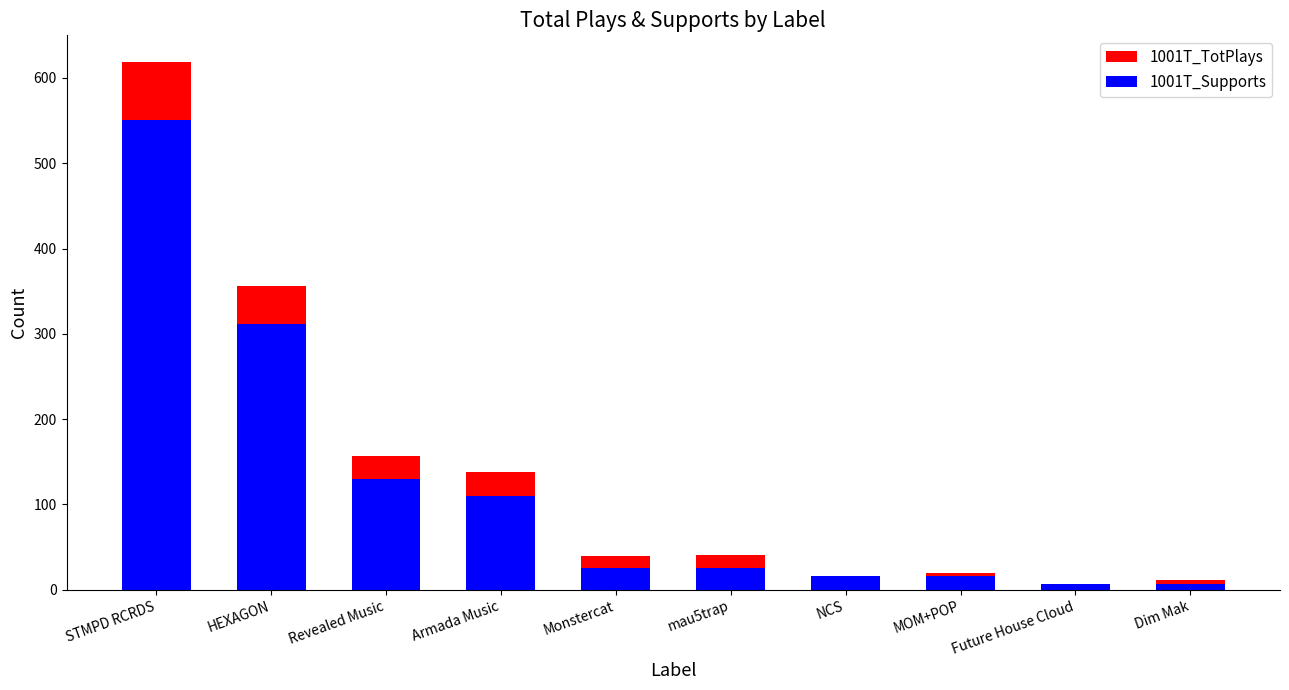

What is the minimum value for 1001T_Supports?

7